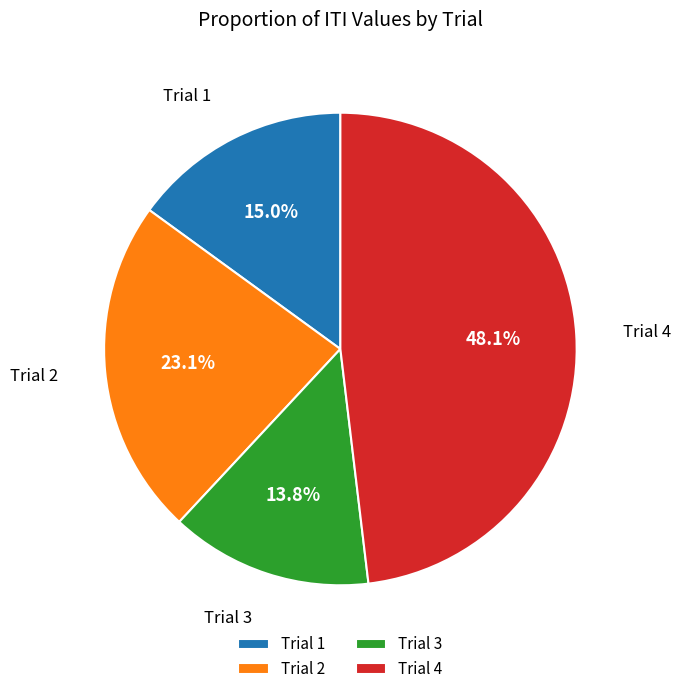

Does Trial 4 account for over 50% of the chart?

No